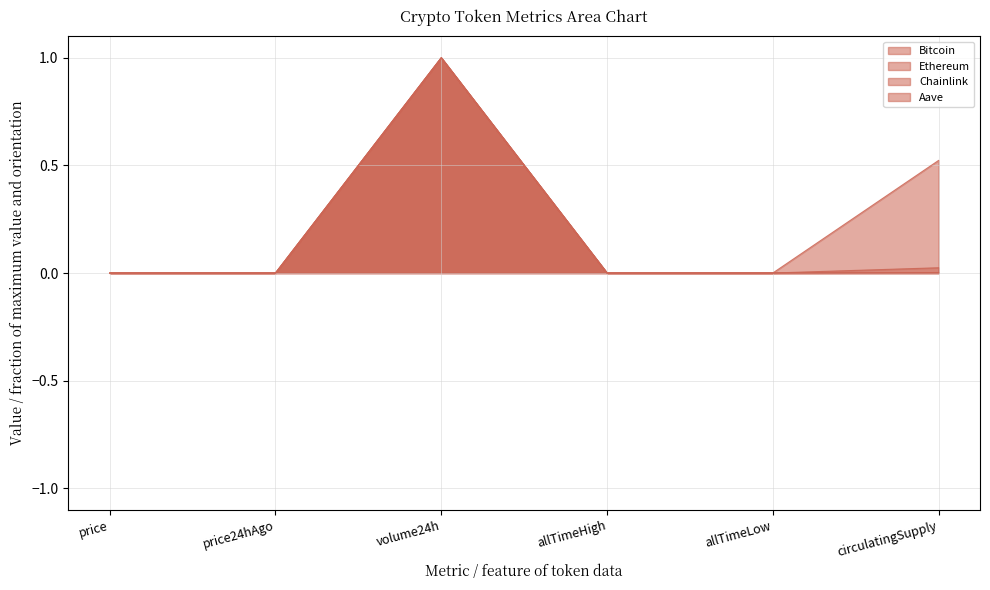

Is it true that Ethereum equals 0.0 at price?

False